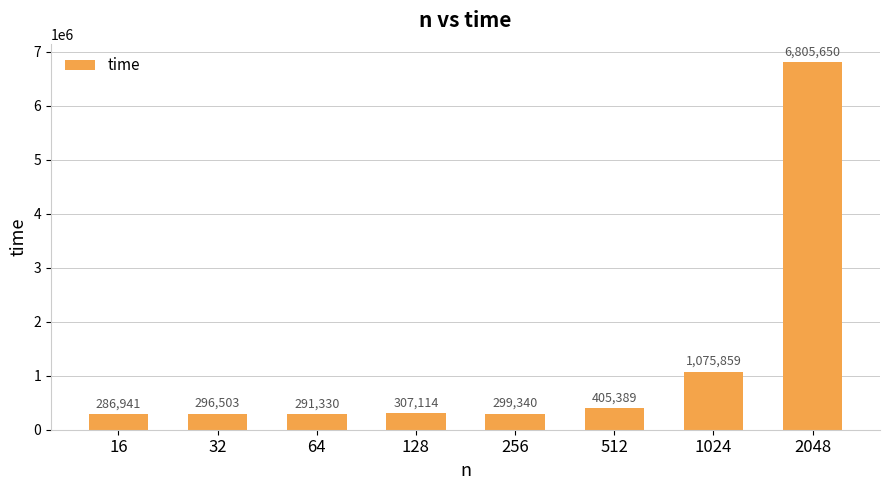

What value does the data have at 32, to the nearest 10?

296500